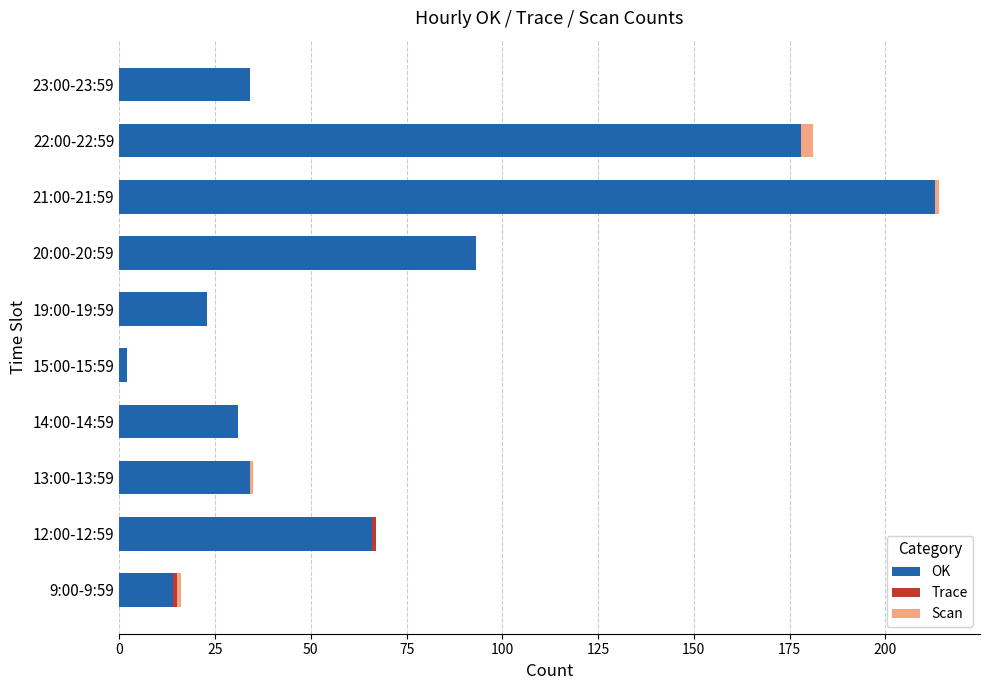

At which label is OK closest to 107?

20:00-20:59